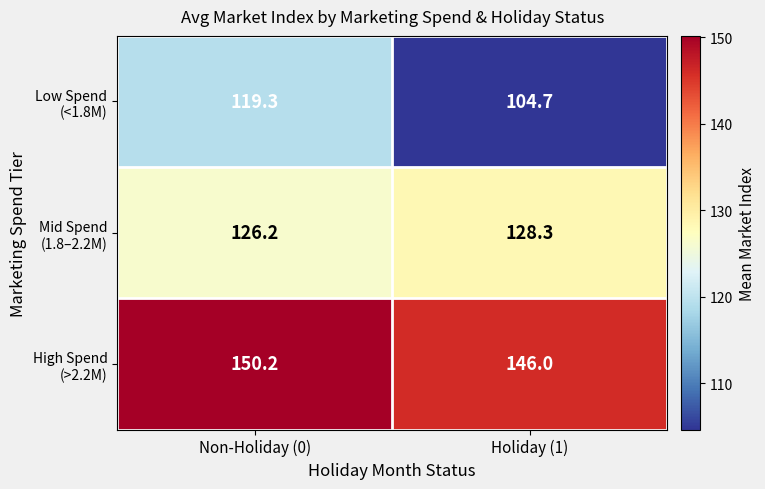

Which label corresponds to the smallest value in the chart?

Holiday (1)